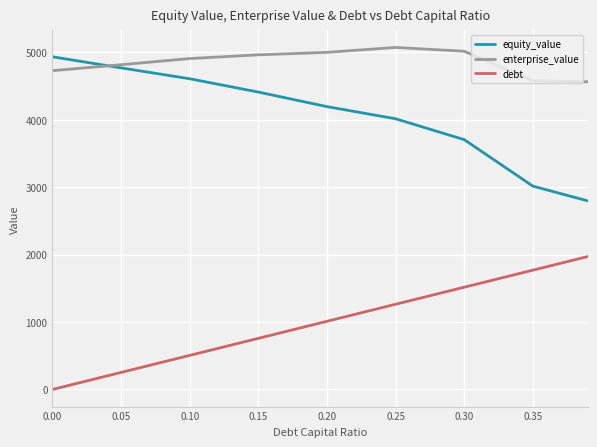

How many series are shown in this chart?

3